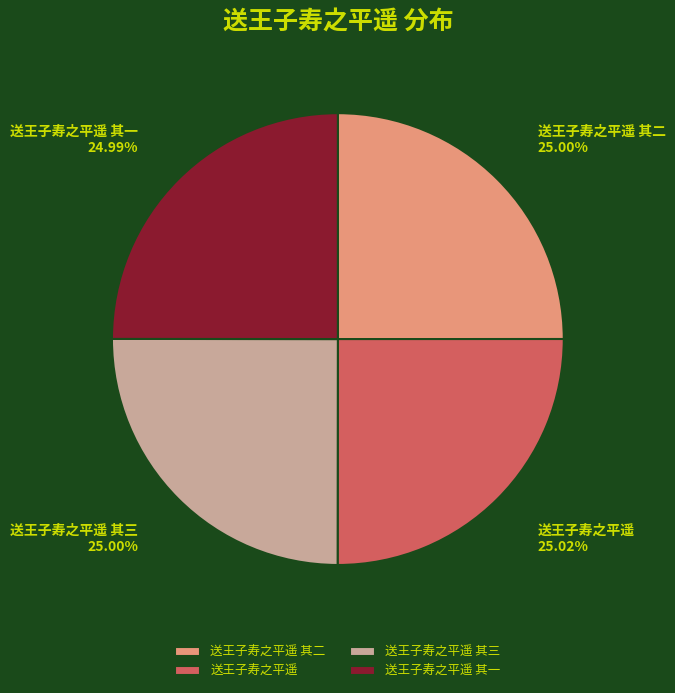

What percentage is the 送王子寿之平遥 其一 slice, to the nearest percent?

25%